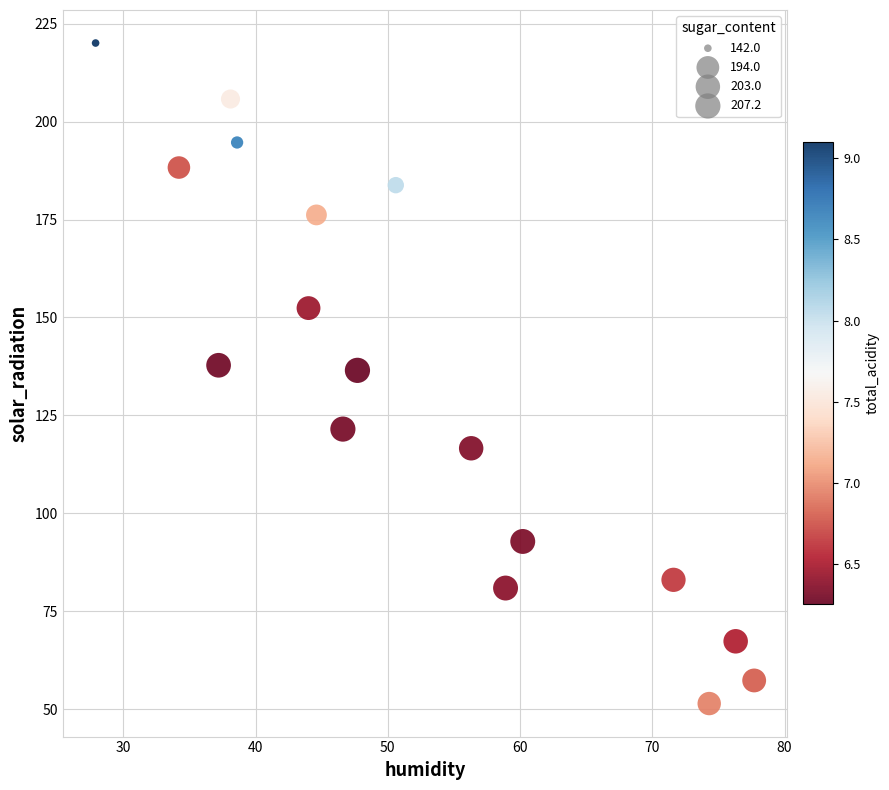

List the coordinates of all points as (Y, X) pairs, reading left to right.

(220.1, 27.9)  (188.3, 34.2)  (137.8, 37.2)  (205.8, 38.1)  (194.7, 38.6)  (152.4, 44.0)  (176.2, 44.6)  (121.5, 46.6)  (136.5, 47.7)  (183.8, 50.6)  (116.6, 56.3)  (80.9, 58.9)  (92.8, 60.2)  (83.0, 71.6)  (51.4, 74.3)  (67.3, 76.3)  (57.3, 77.7)